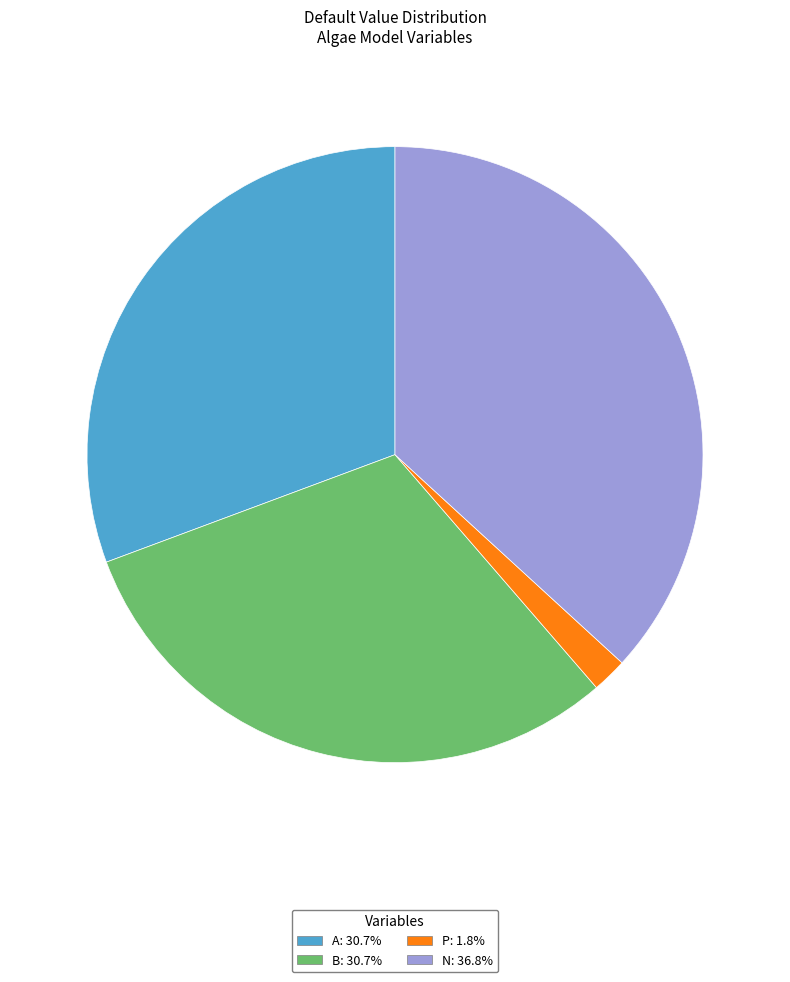

Which category has the smallest portion of the pie?

P